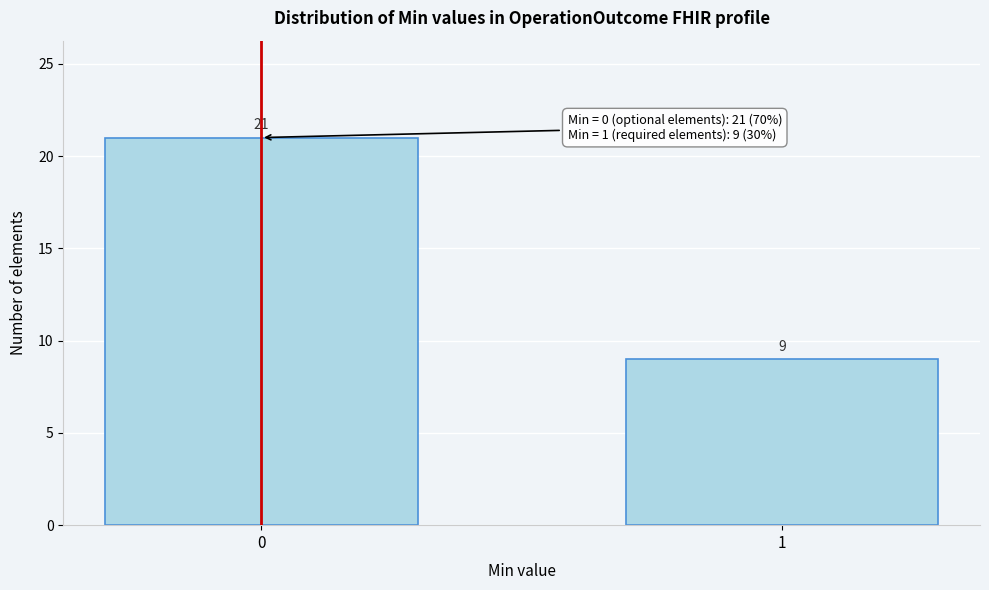

Reading right to left, list all the values displayed in this chart.

9	21